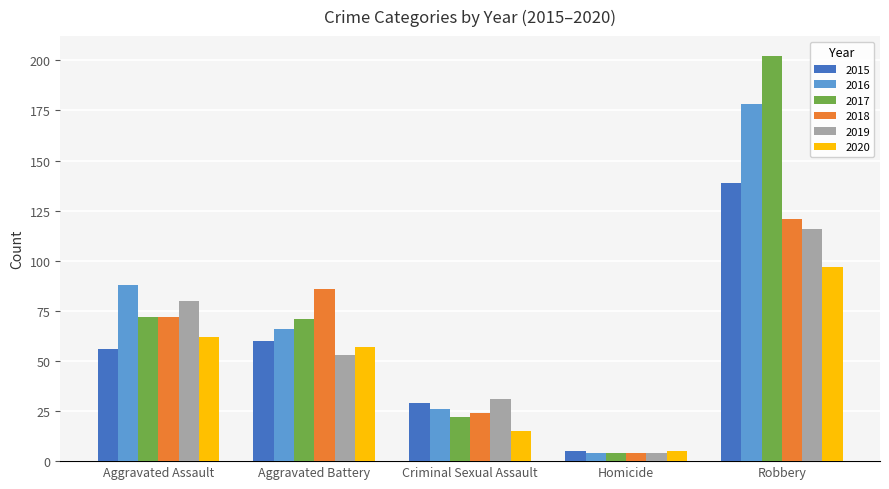

How many series are shown in this chart?

6